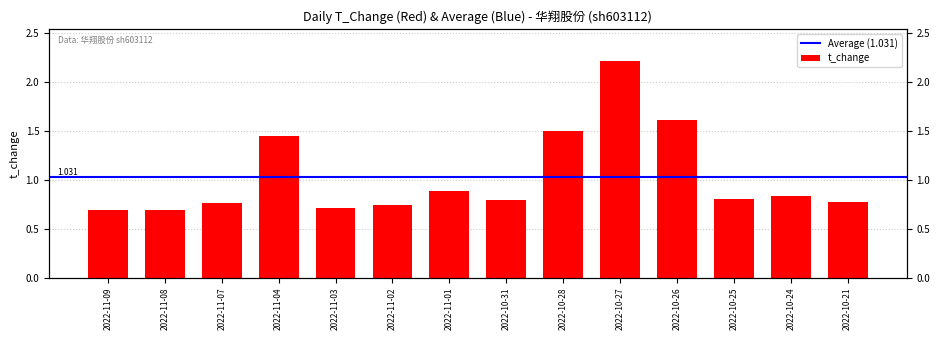

Which label corresponds to the largest value in the chart?

2022-10-27